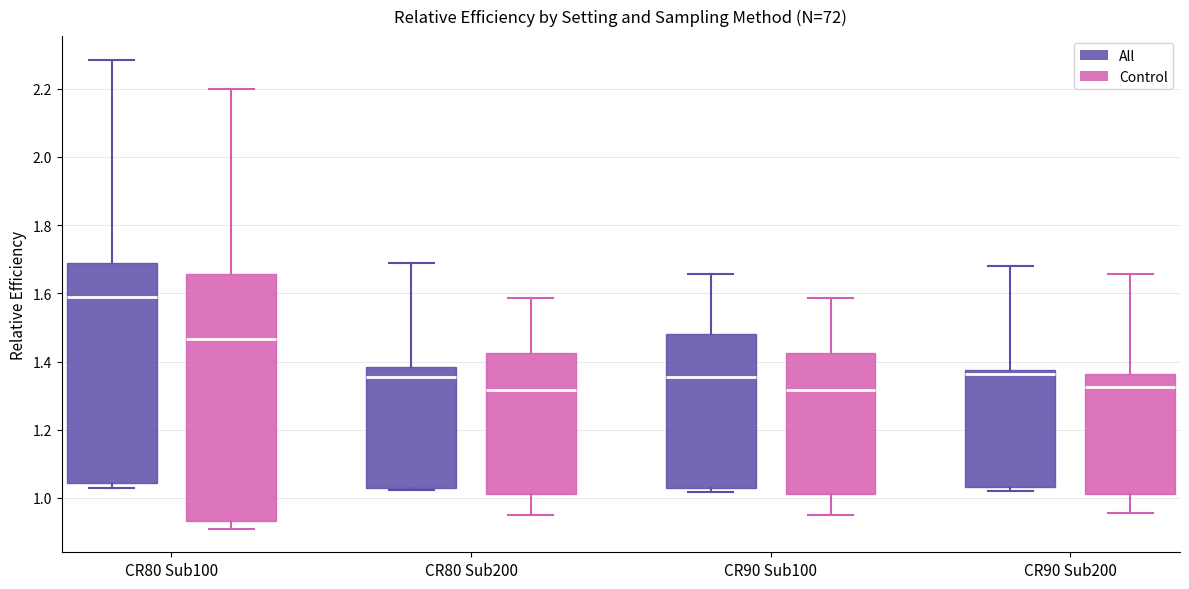

Reading left to right, transcribe this box plot: for each box, give where its median line is, the range the box spans, and where its two whiskers end, as read against the y-axis. The values are not printed on the chart, so give them approximately, as read against the axis.

CR80 Sub100 (All): median 1.58, box 1.04 to 1.68, whiskers 1.02 to 2.28
CR80 Sub100 (Control): median 1.46, box 0.94 to 1.66, whiskers 0.90 to 2.20
CR80 Sub200 (All): median 1.36, box 1.02 to 1.38, whiskers 1.02 (just below the box's lower edge) to 1.68
CR80 Sub200 (Control): median 1.32, box 1.02 to 1.42, whiskers 0.96 to 1.58
CR90 Sub100 (All): median 1.36, box 1.02 to 1.48, whiskers 1.02 (just below the box's lower edge) to 1.66
CR90 Sub100 (Control): median 1.32, box 1.02 to 1.42, whiskers 0.96 to 1.58
CR90 Sub200 (All): median 1.36, box 1.04 to 1.38, whiskers 1.02 to 1.68
CR90 Sub200 (Control): median 1.32, box 1.02 to 1.36, whiskers 0.96 to 1.66